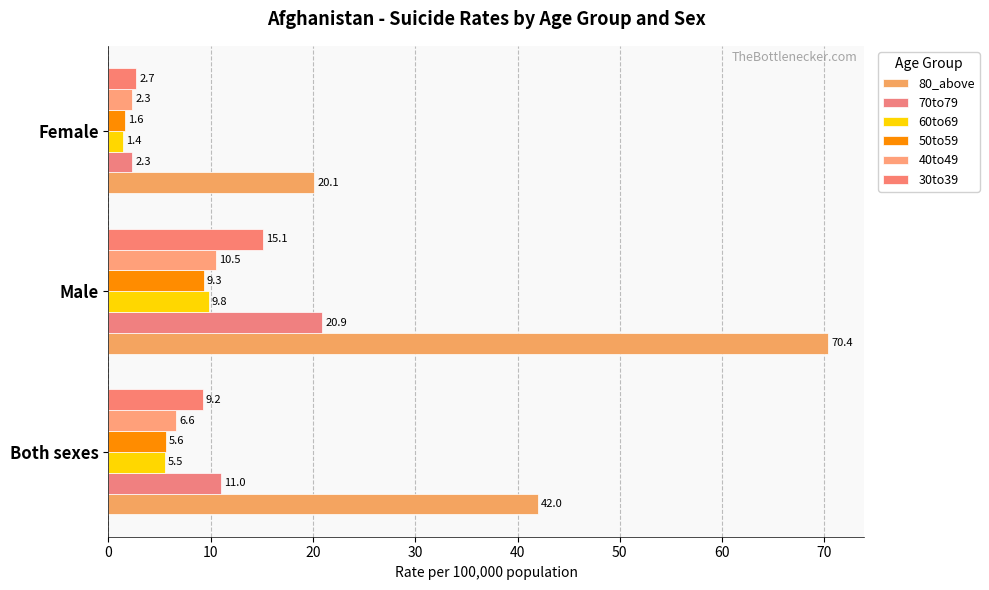

Which category has the lowest value in the 70to79 series?

Female